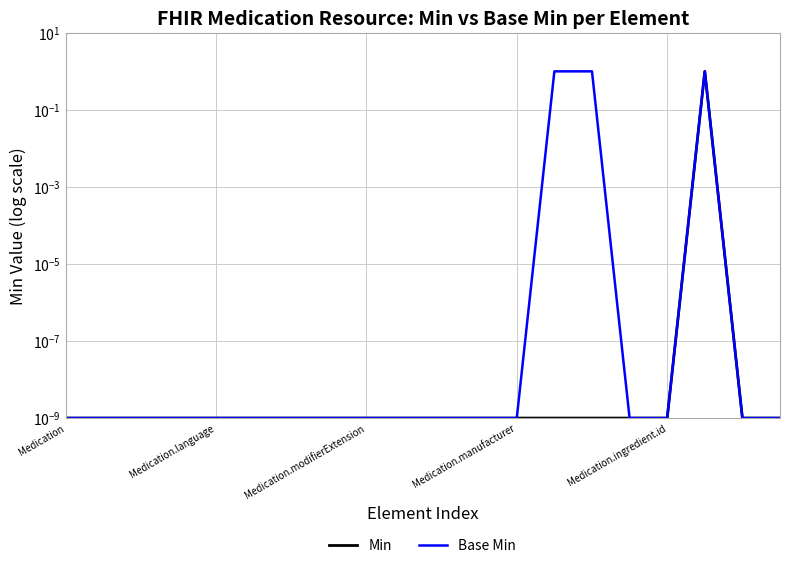

The Base Min series shows 0.0 at 9. True or false?

True